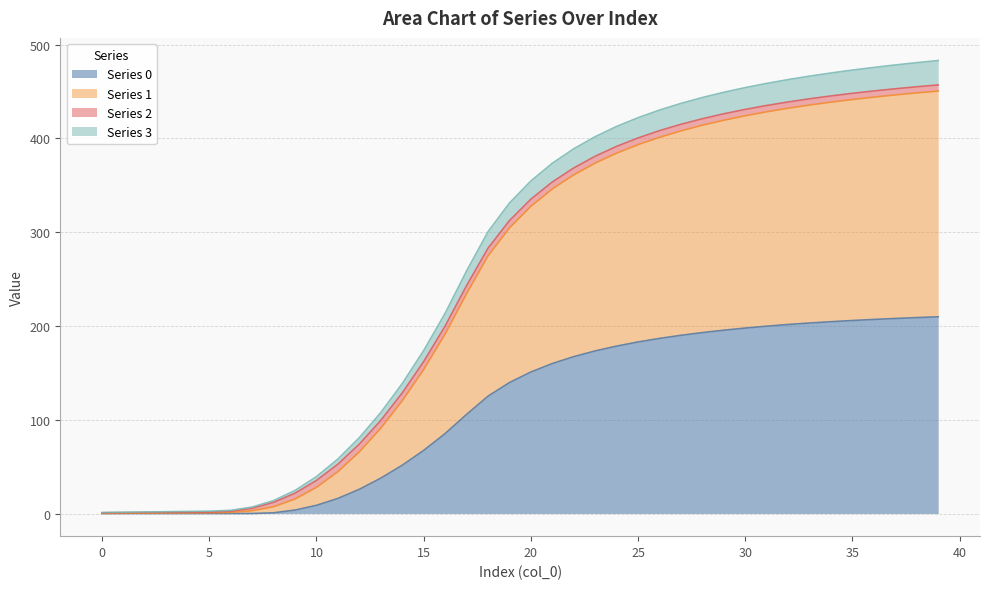

How many data points does each series have?

40